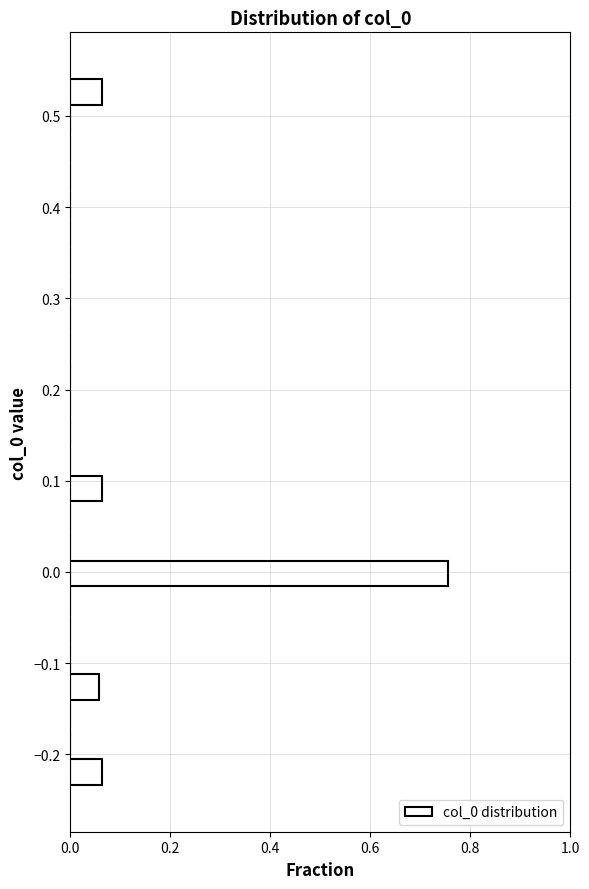

Around what value on the y-axis is the longest bar? Give the approximate position of its centre, as read against the axis.

0.00